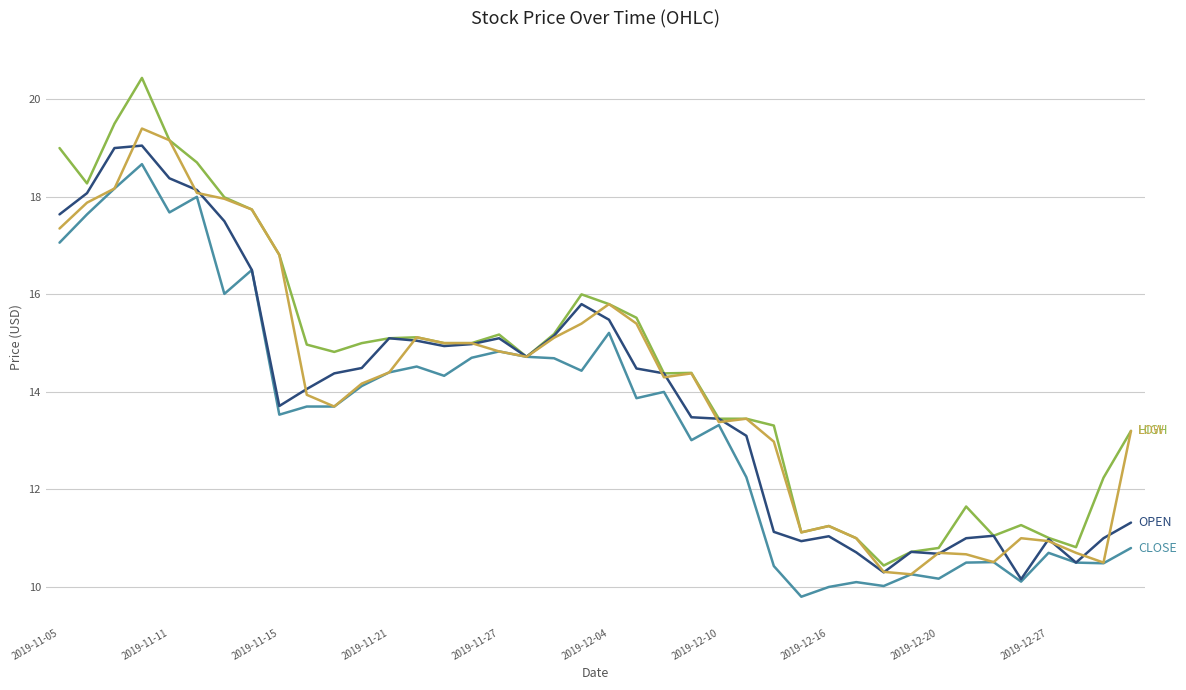

What is the greatest value displayed?

20.4